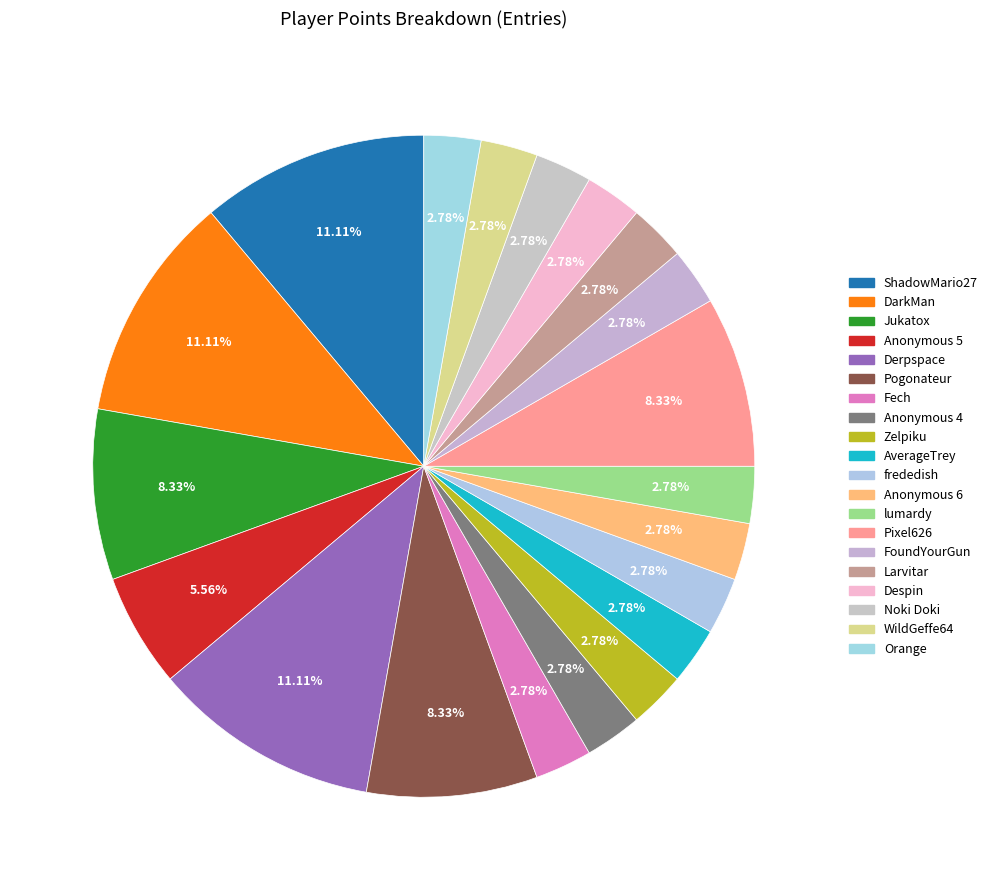

To the nearest percent, what is the combined percentage of Noki Doki and Anonymous 5?

8%